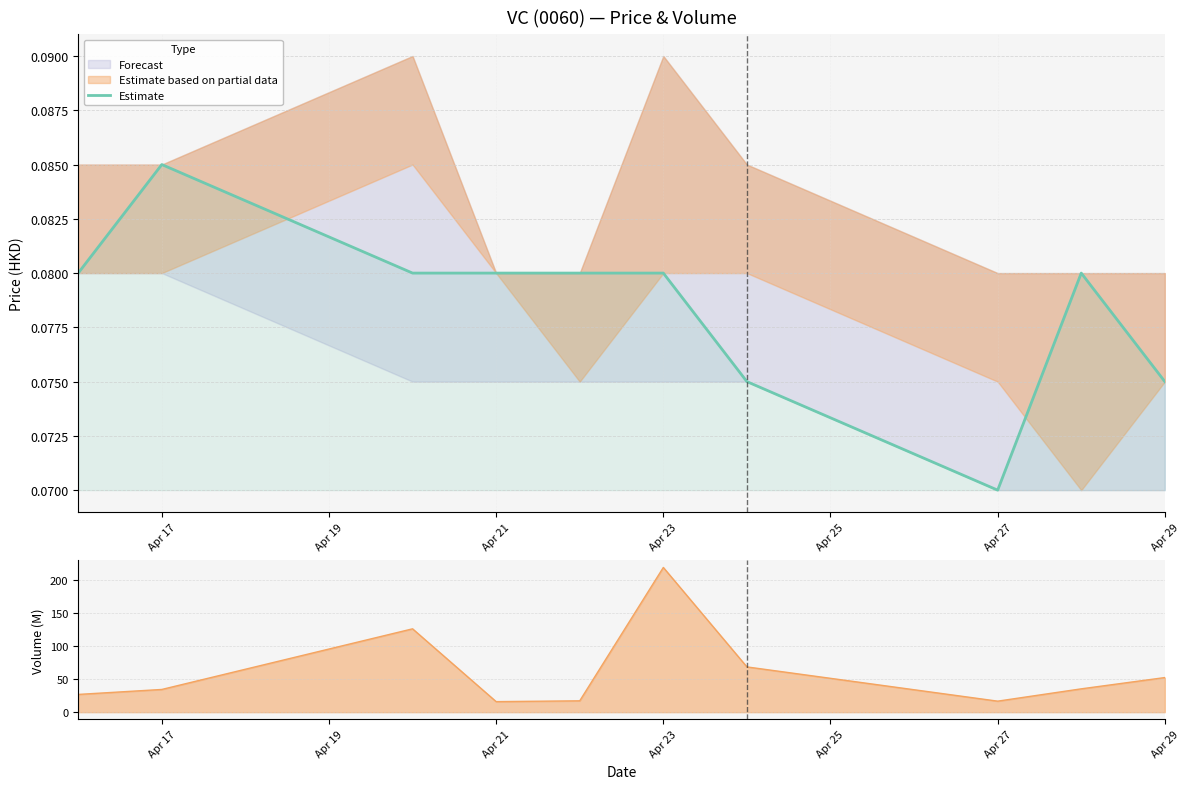

At which label does Estimate reach its minimum?

Apr 27